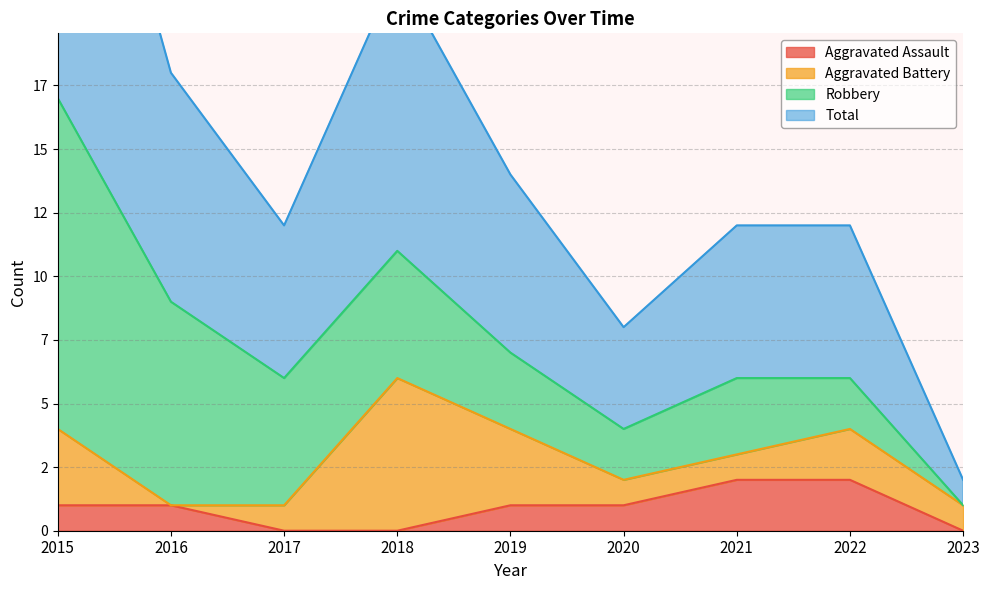

At how many categories does at least one series exceed 3?

8